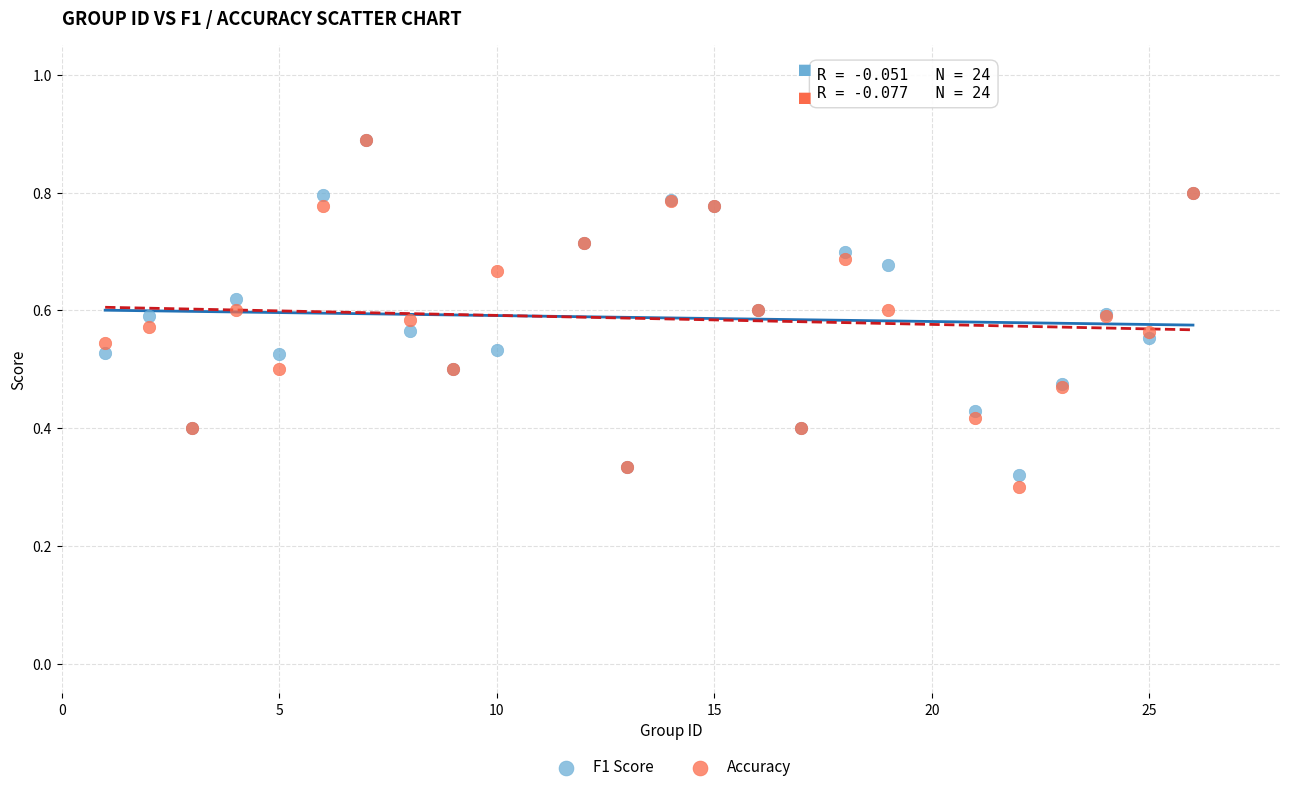

Which series has the widest spread of Y values?

Accuracy